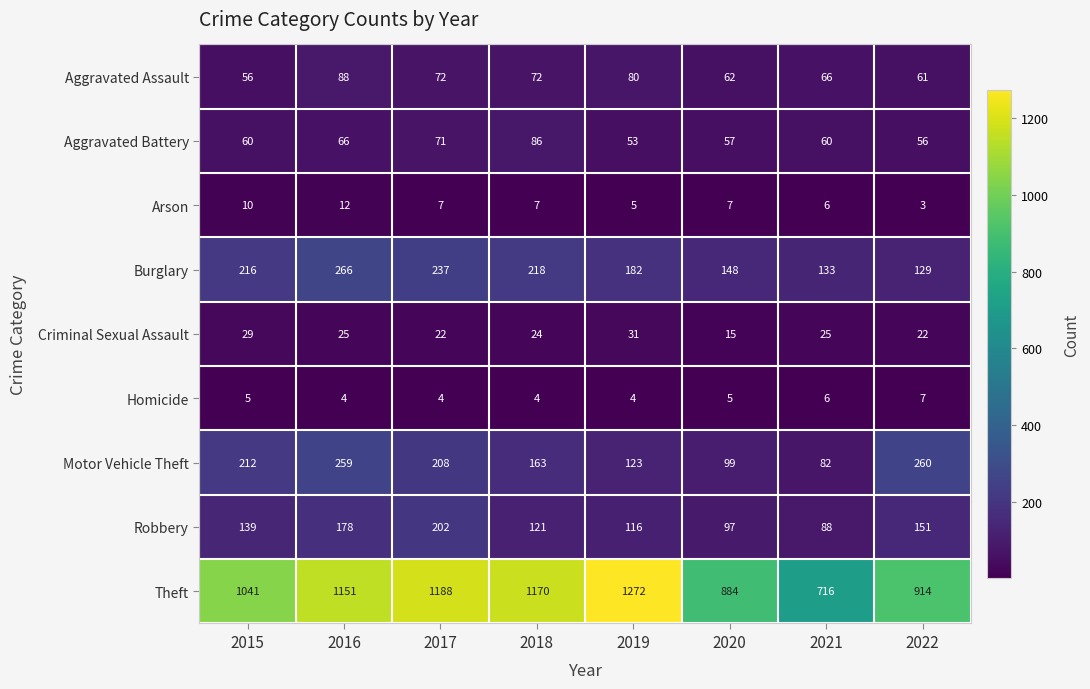

What is the difference between the Aggravated Assault values at 2017 and 2020?

10